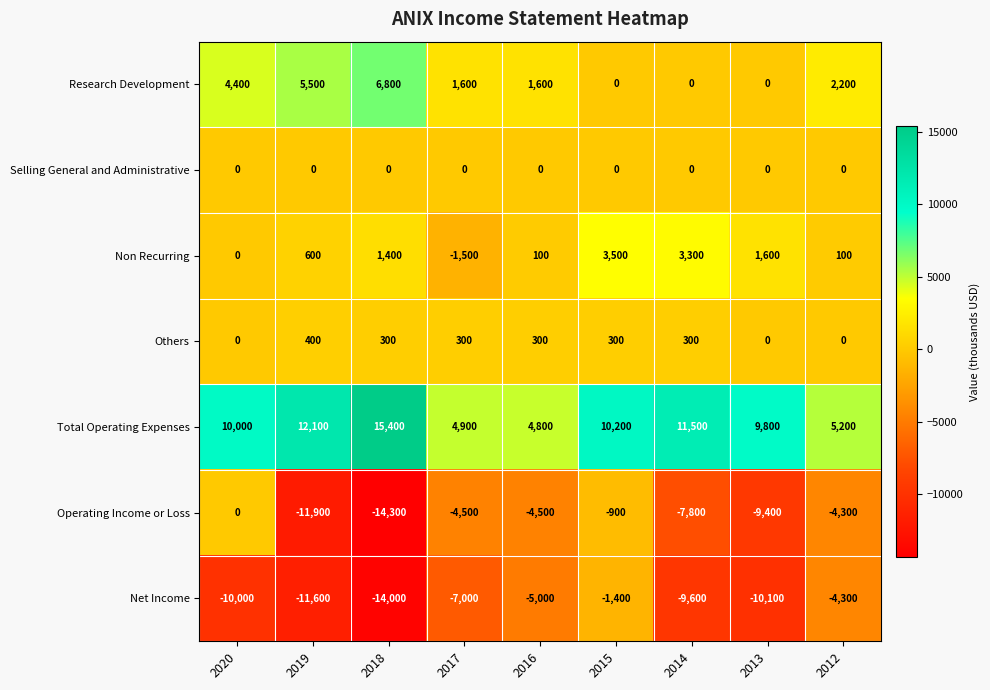

Which series changed the most between 2019 and 2016?

Operating Income or Loss